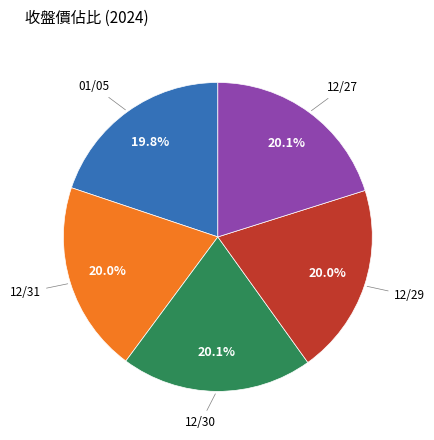

How many segments does this pie chart have?

5